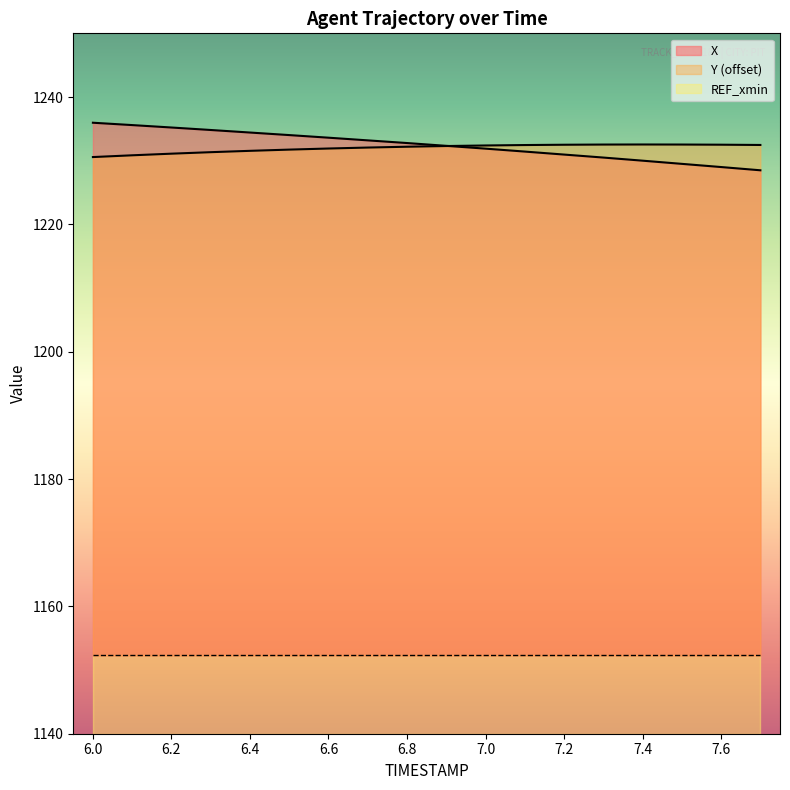

What position from the left is 7.5?

16